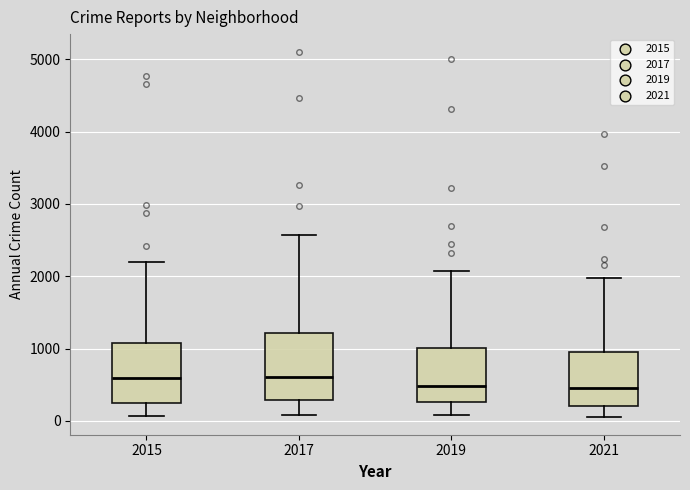

Where is the upper edge of the box at x = 2017 on the y-axis? The values are not printed on the chart, so give them approximately, as read against the axis.

1200